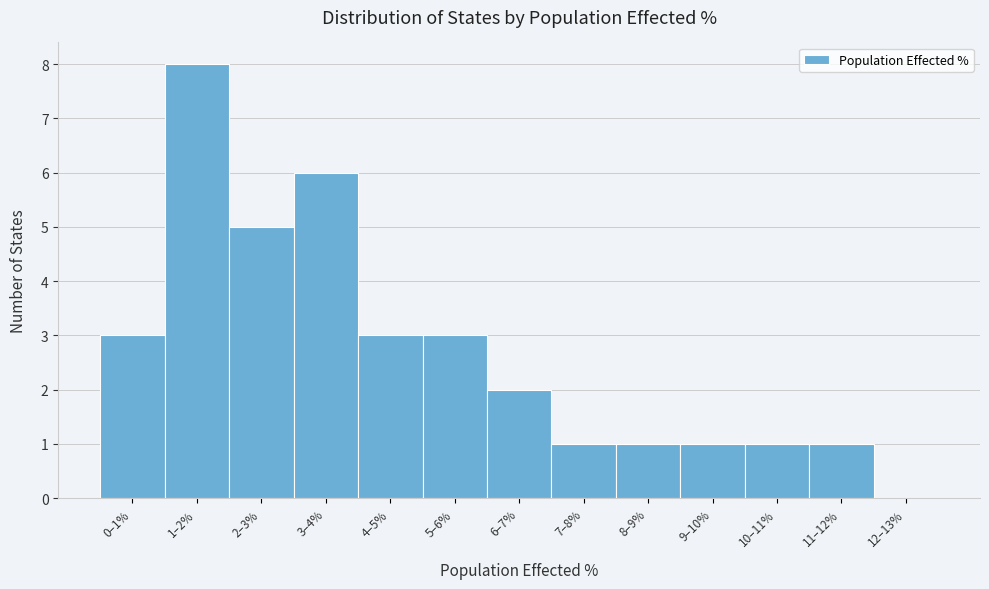

Reading left to right, extract all data points from this chart.

0–1%=3	1–2%=8	2–3%=5	3–4%=6	4–5%=3	5–6%=3	6–7%=2	7–8%=1	8–9%=1	9–10%=1	10–11%=1	11–12%=1	12–13%=0